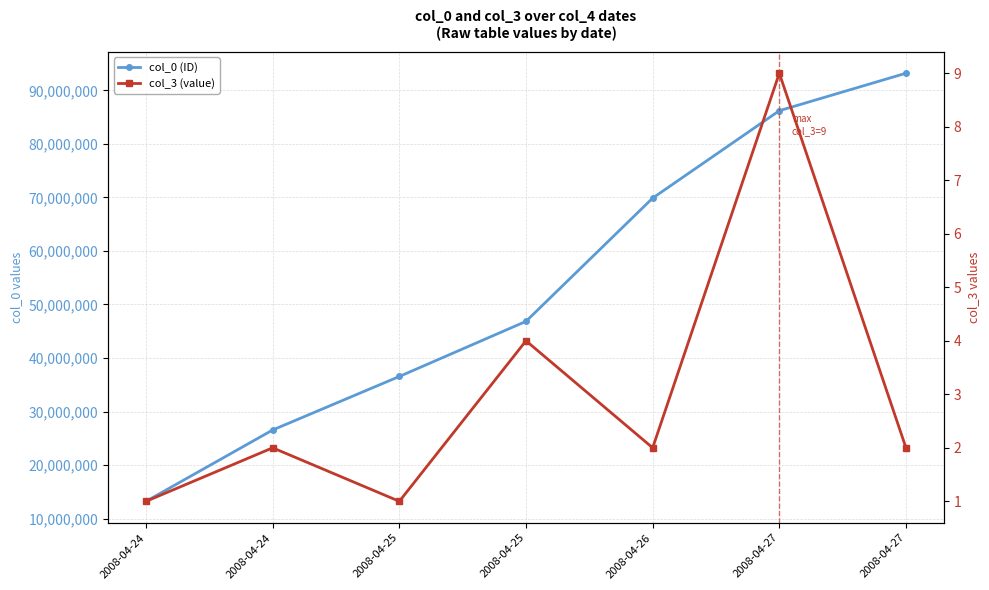

True or false: col_3 (value) and col_0 (ID) cross at least once.

False